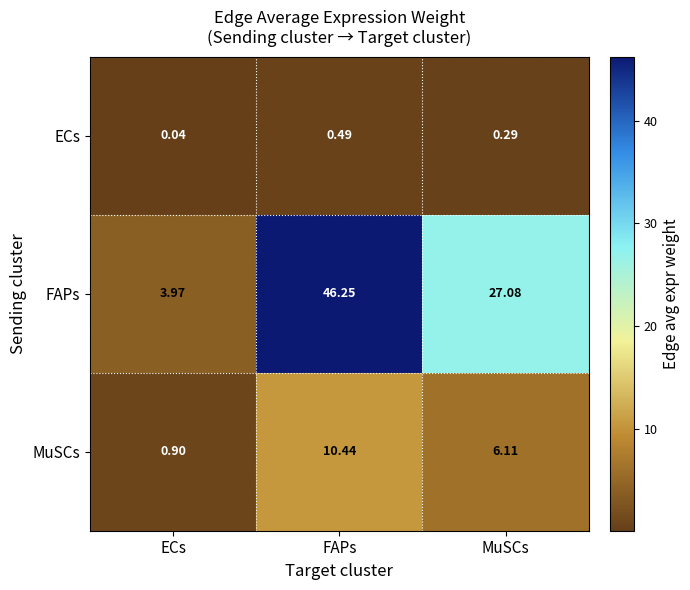

At how many categories does at least one series exceed 13?

2